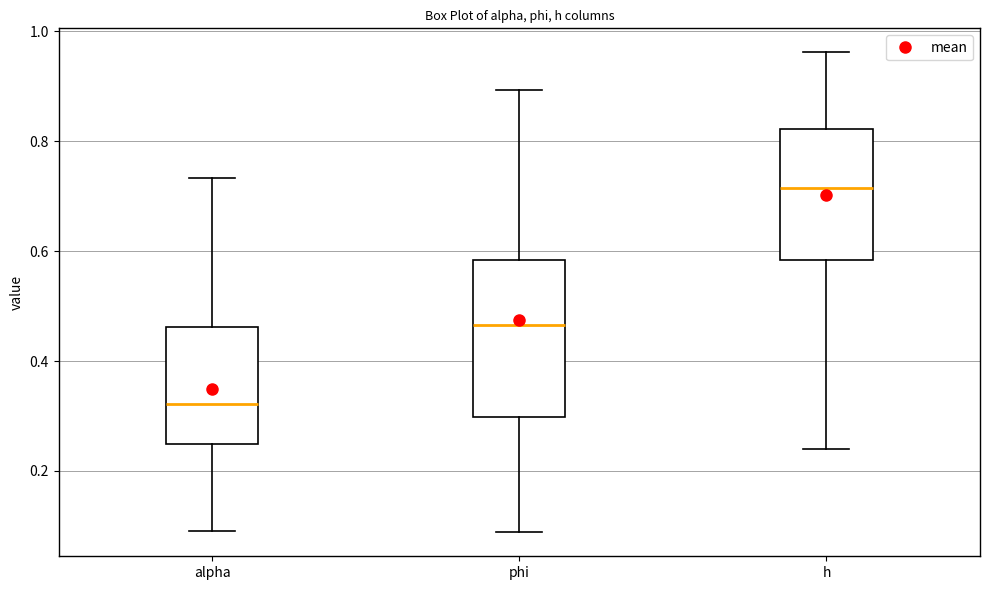

Reading left to right, transcribe this box plot: for each box, give where its median line is, the range the box spans, and where its two whiskers end, as read against the y-axis. The values are not printed on the chart, so give them approximately, as read against the axis.

alpha: median 0.32, box 0.24 to 0.46, whiskers 0.10 to 0.74
phi: median 0.46, box 0.30 to 0.58, whiskers 0.08 to 0.90
h: median 0.72, box 0.58 to 0.82, whiskers 0.24 to 0.96